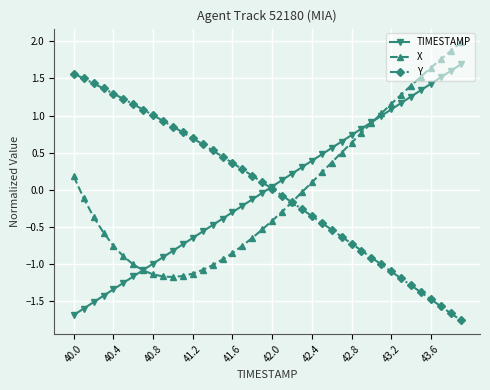

What is the difference between the maximum and minimum values in the Y series?

3.3